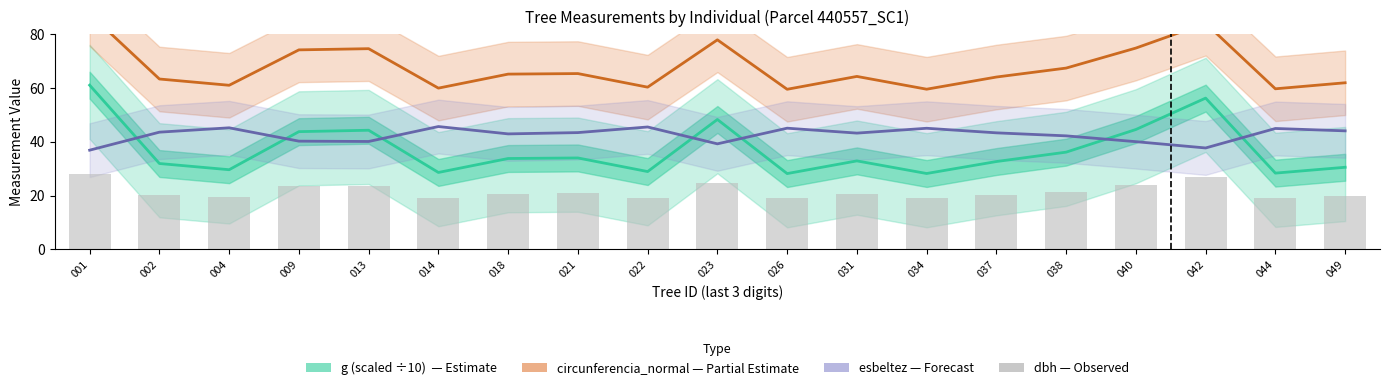

Reading right to left, list all the values displayed in this chart.

g (scaled ÷10): 30.5	28.4	56.2	44.6	36.2	32.7	28.2	32.9	28.2	48.3	29.0	34.0	33.8	28.6	44.3	43.8	29.6	31.9	61.1
circunferencia_normal: 62.0	59.7	84.1	74.8	67.4	64.1	59.6	64.3	59.5	77.9	60.3	65.4	65.2	60.0	74.6	74.2	61.0	63.4	87.6
esbeltez: 44.1	45.0	37.7	40.1	42.2	43.3	45.0	43.2	45.1	39.2	45.5	43.4	43.0	45.7	40.1	40.2	45.2	43.6	36.9
dbh: 19.7	19.0	26.8	23.8	21.5	20.4	19.0	20.5	18.9	24.8	19.2	20.8	20.8	19.1	23.8	23.6	19.4	20.2	27.9